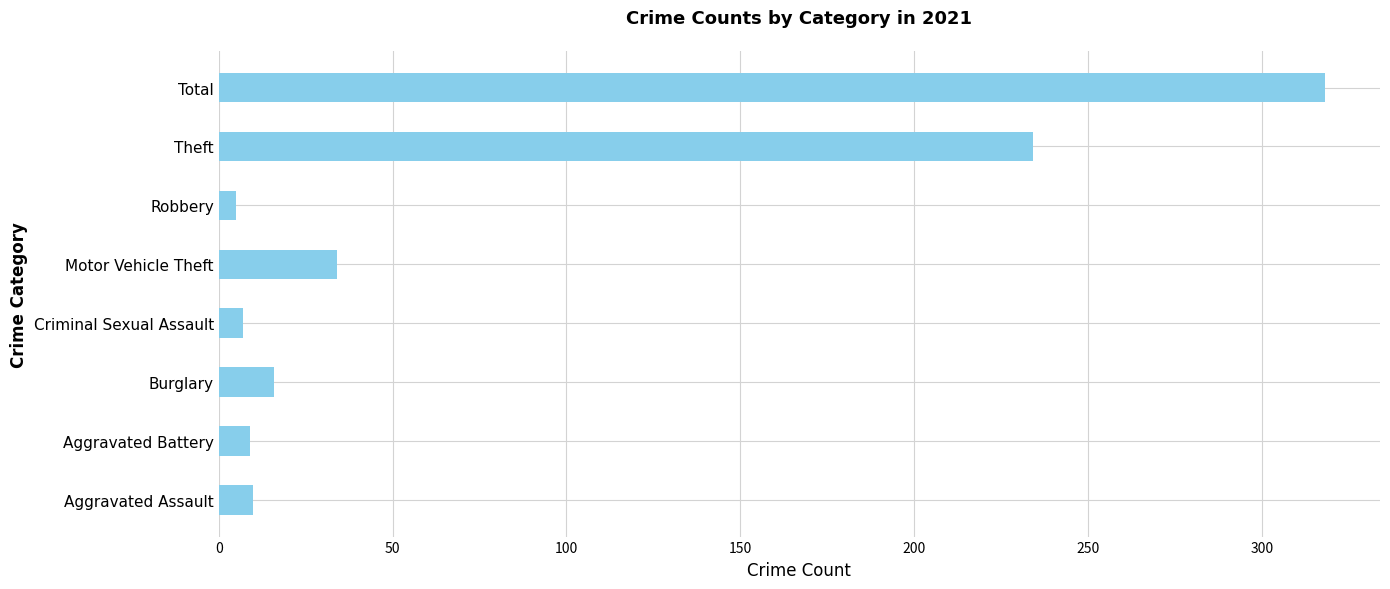

The chart shows a value of 349 at Theft. True or false?

False